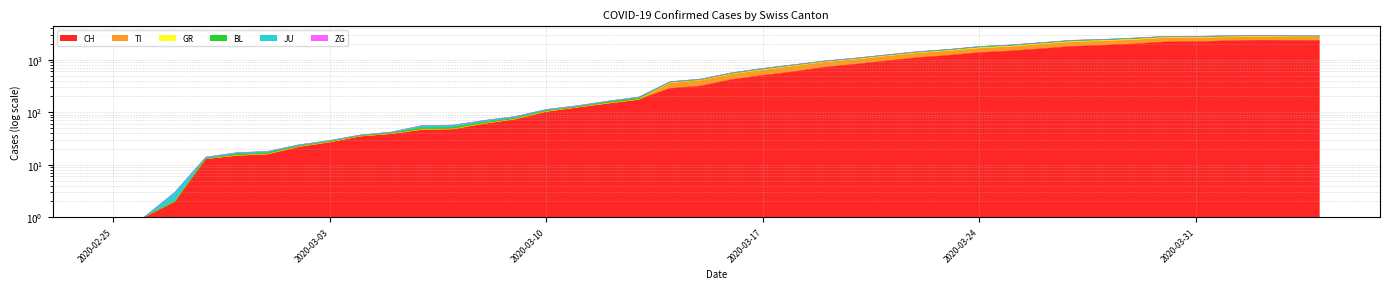

How many values in the BL series are below 539?

20